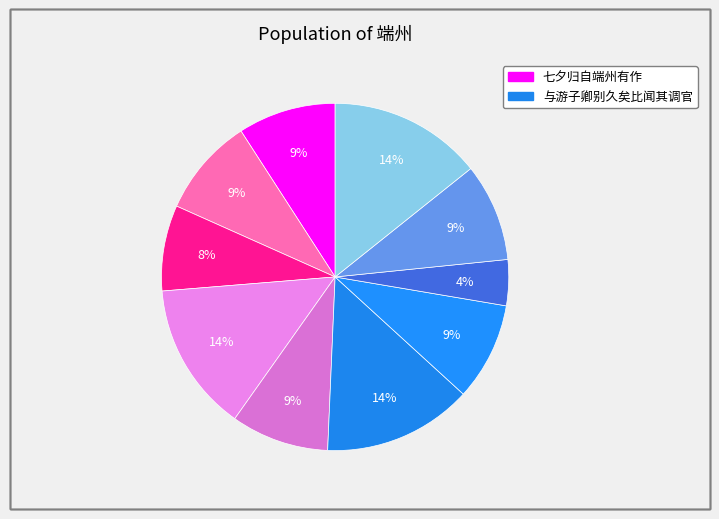

Count the number of slices in the pie.

10